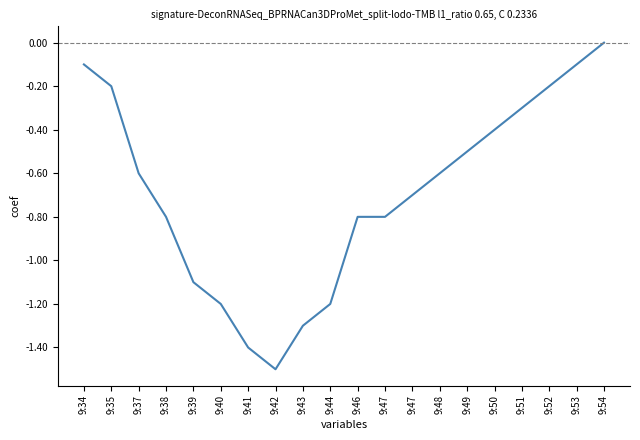

Is this an area chart (filled region under the line)?

No